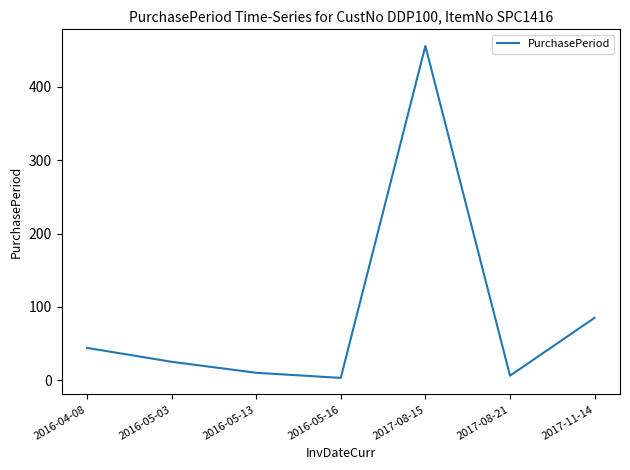

Is it true that the value at 2017-11-14 is 19?

False